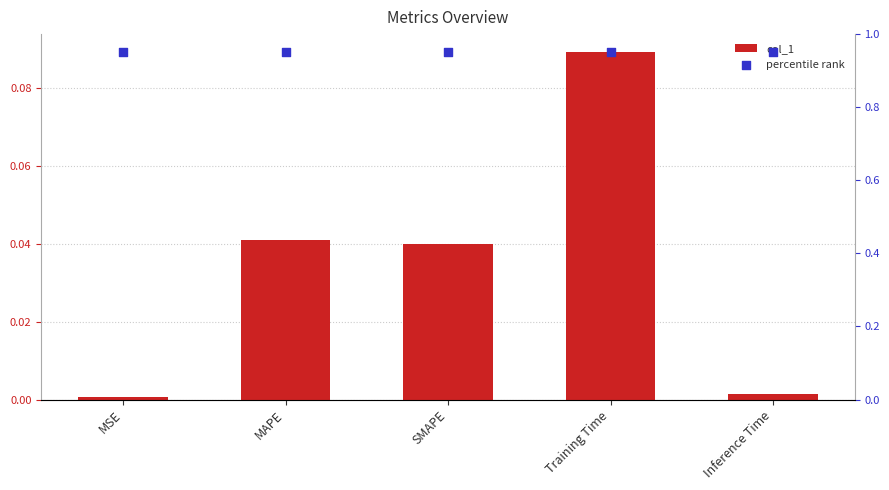

At which category is the sum across all series the highest?

Training Time